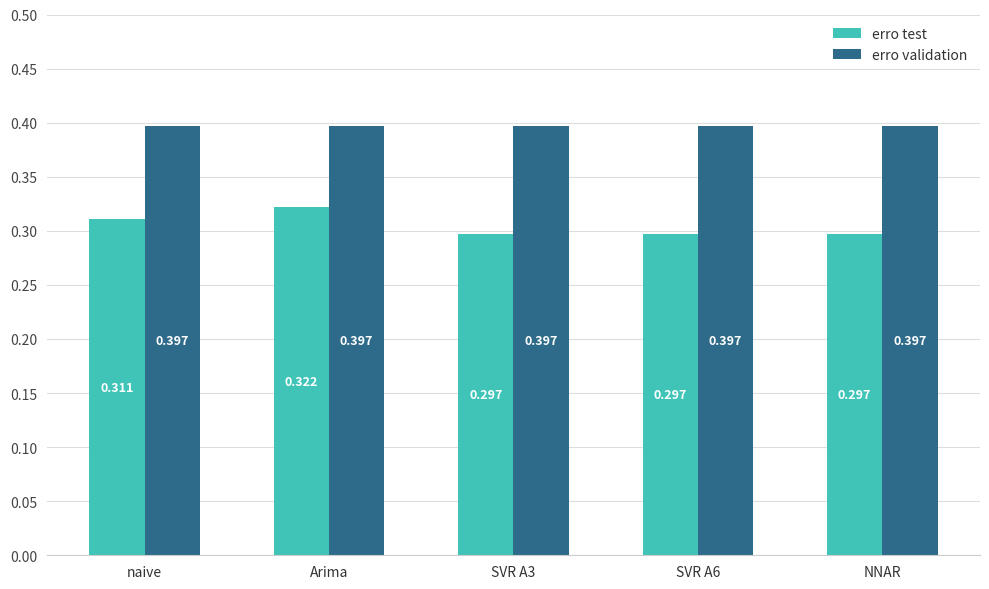

At which category is the sum across all series the highest?

Arima